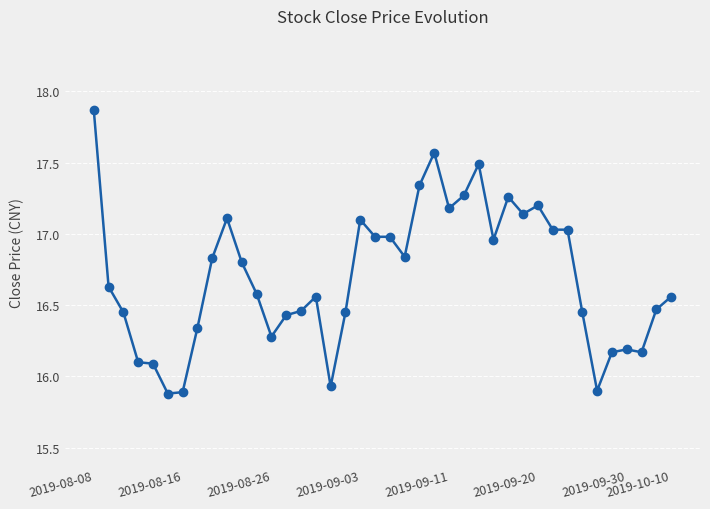

What is the sum of all values?

668.0